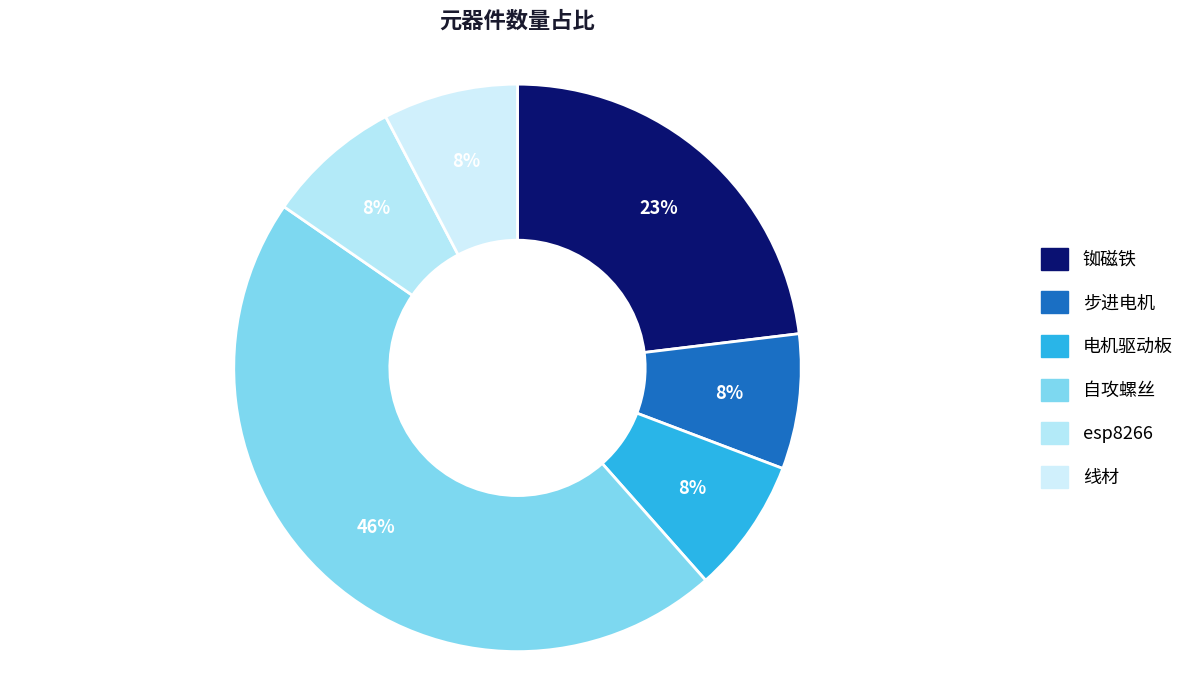

Is there a majority slice in this chart?

No